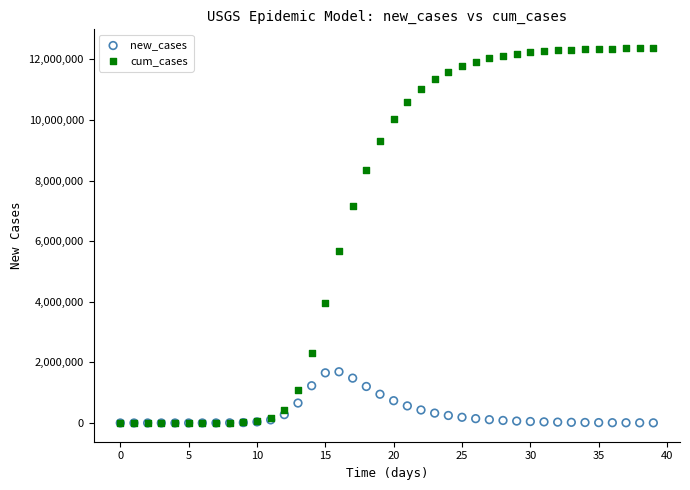

Which series has the widest spread of Y values?

cum_cases